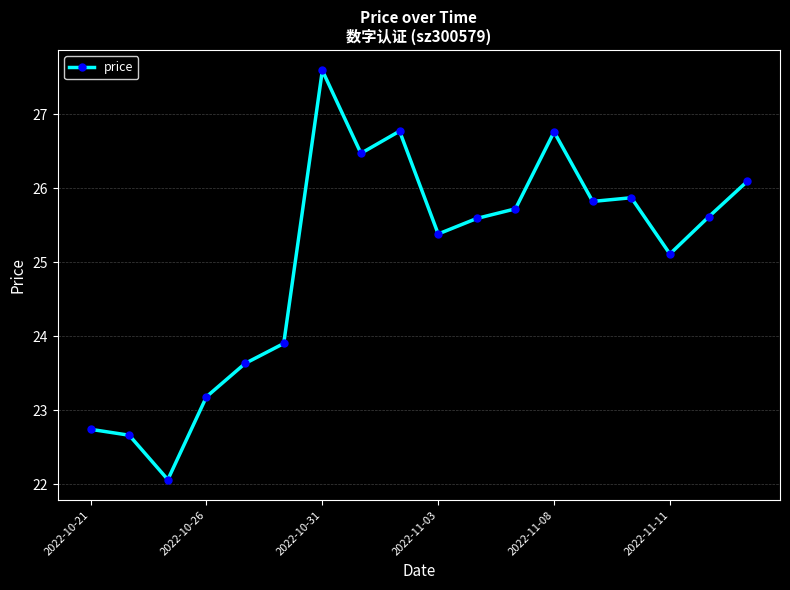

What is the difference between the maximum and minimum values?

5.5